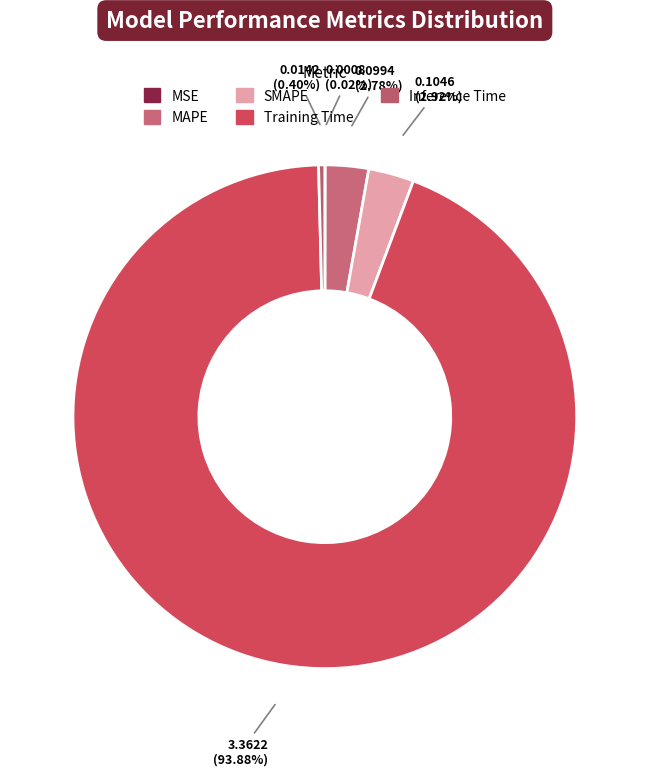

To the nearest percent, what is the combined percentage of Inference Time and Training Time?

94%